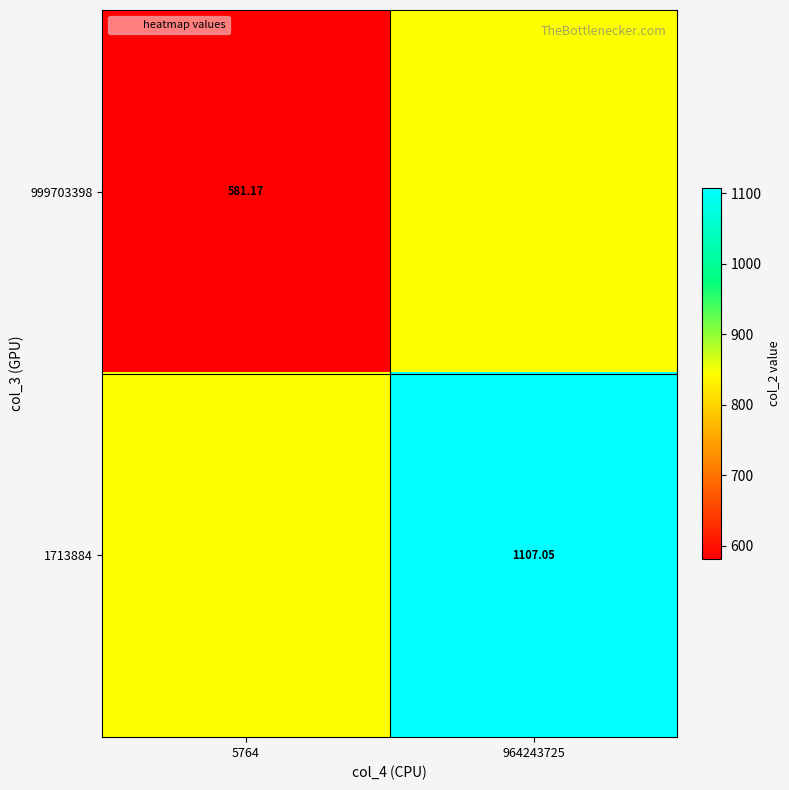

Which category has the highest value in the 999703398 series?

964243725